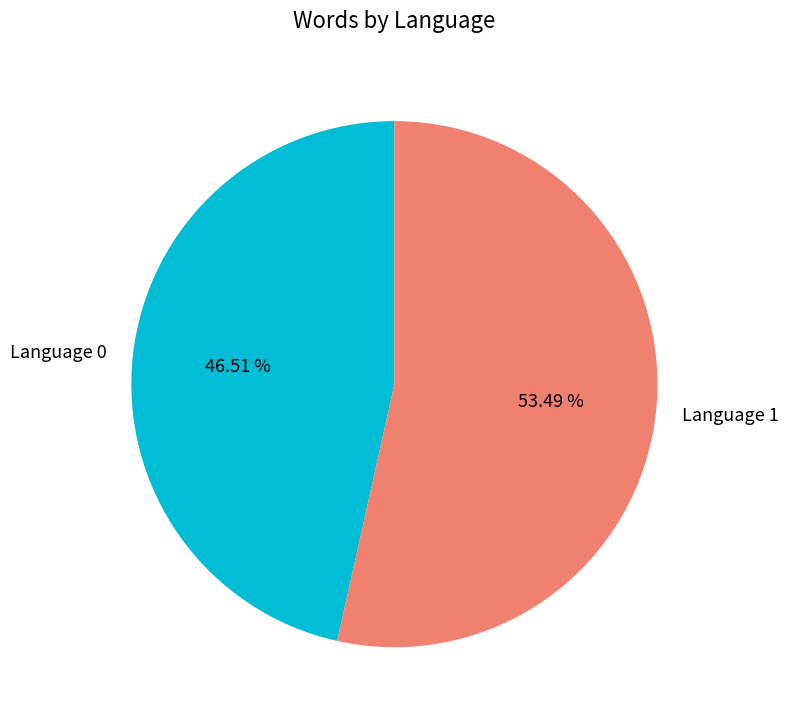

What is the ratio of the value at Language 0 to the value at Language 1?

0.9